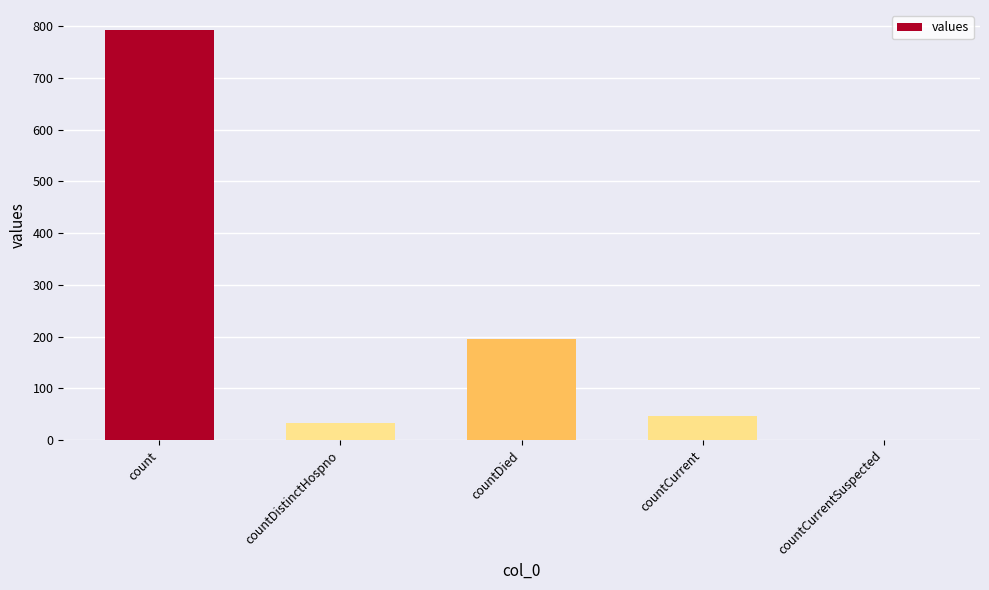

Count the number of categories in the chart.

5